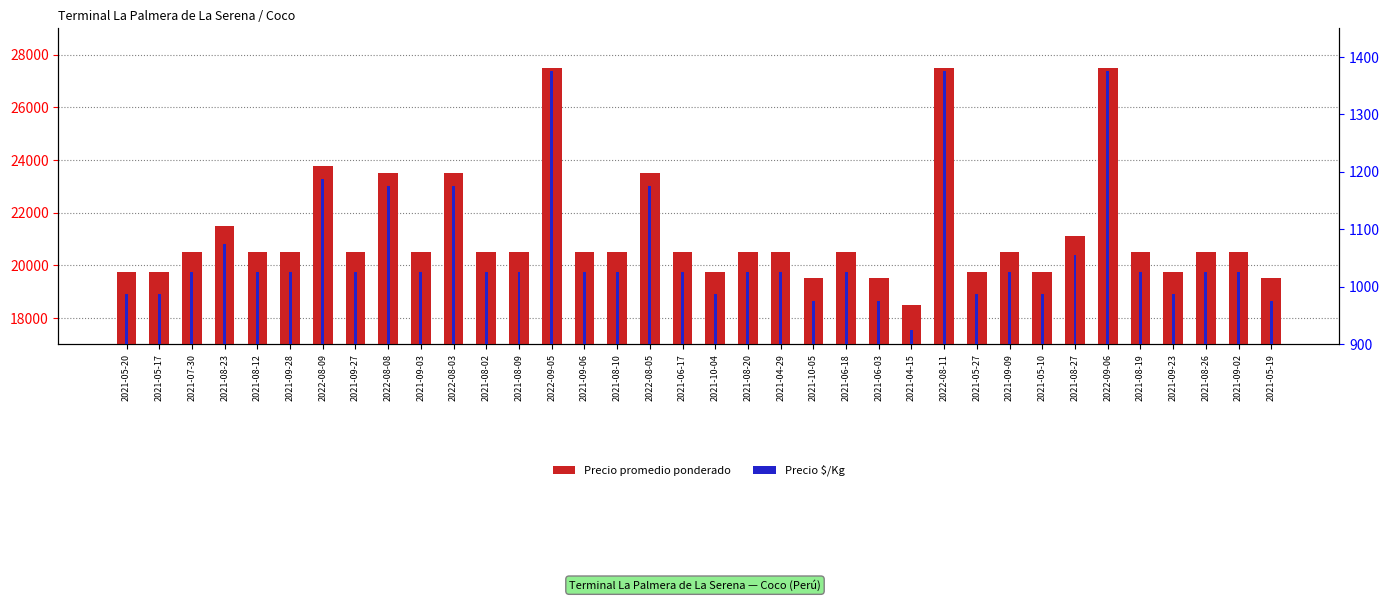

What are all the series names shown in the legend?

Precio promedio ponderado, Precio $/Kg